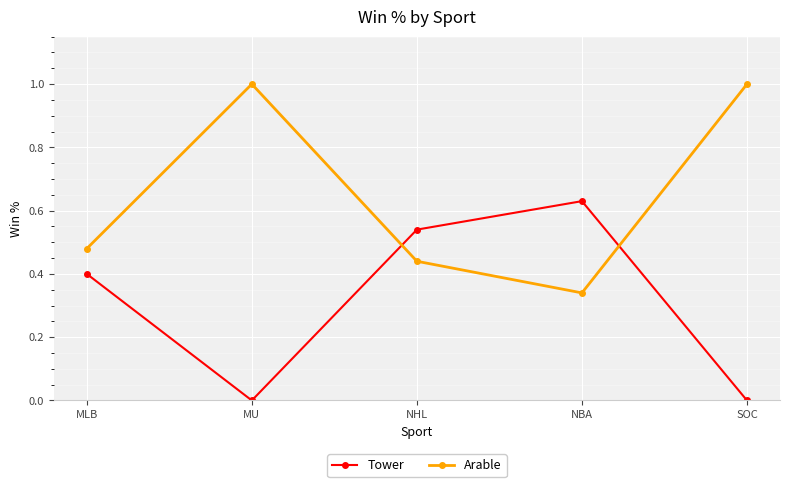

What is the difference between the highest and lowest values at MU?

1.0